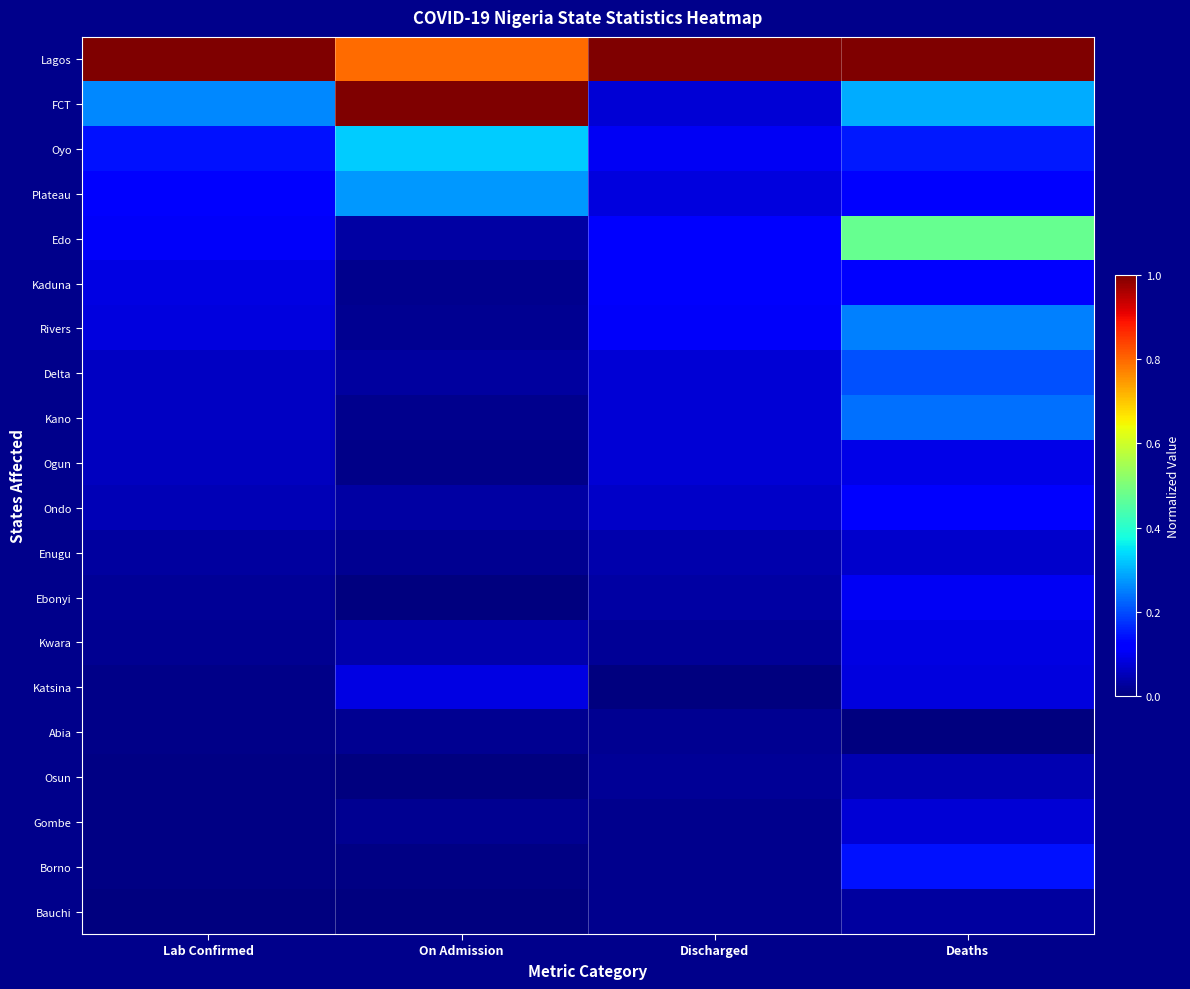

How many categories are shown in the chart?

4